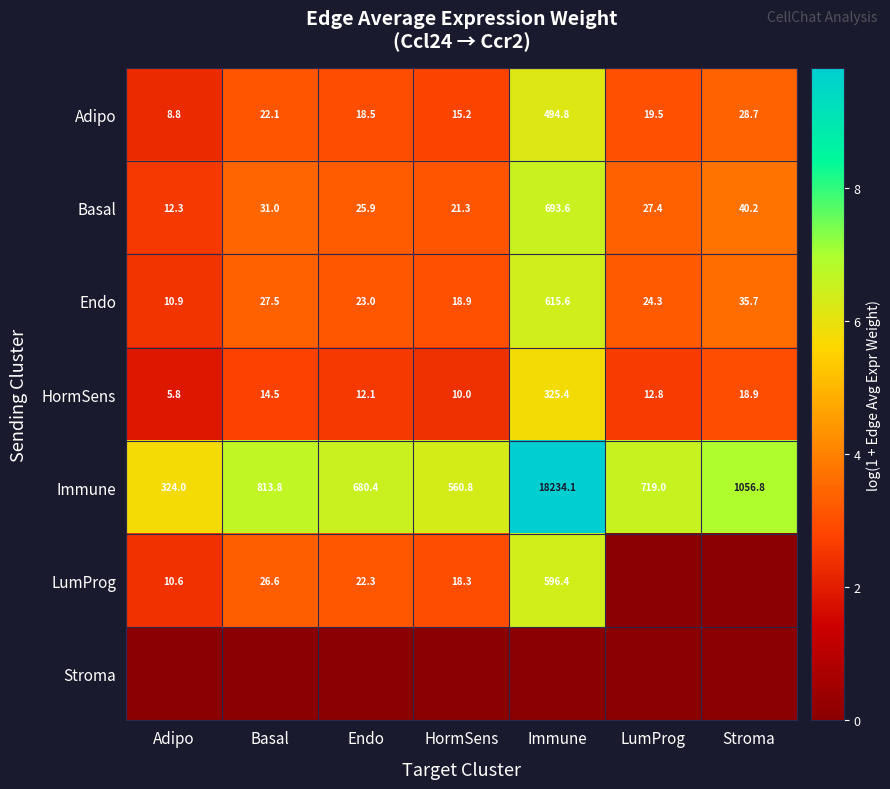

Is the value of HormSens at Adipo greater than the value of Basal at Basal?

No